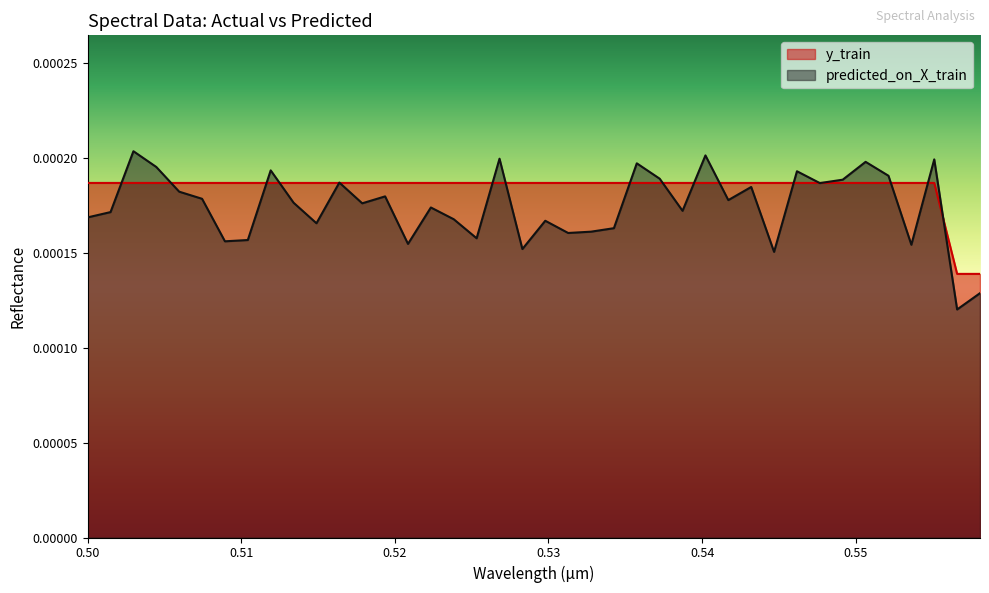

At which category is the sum across all series the highest?

0.50297914598